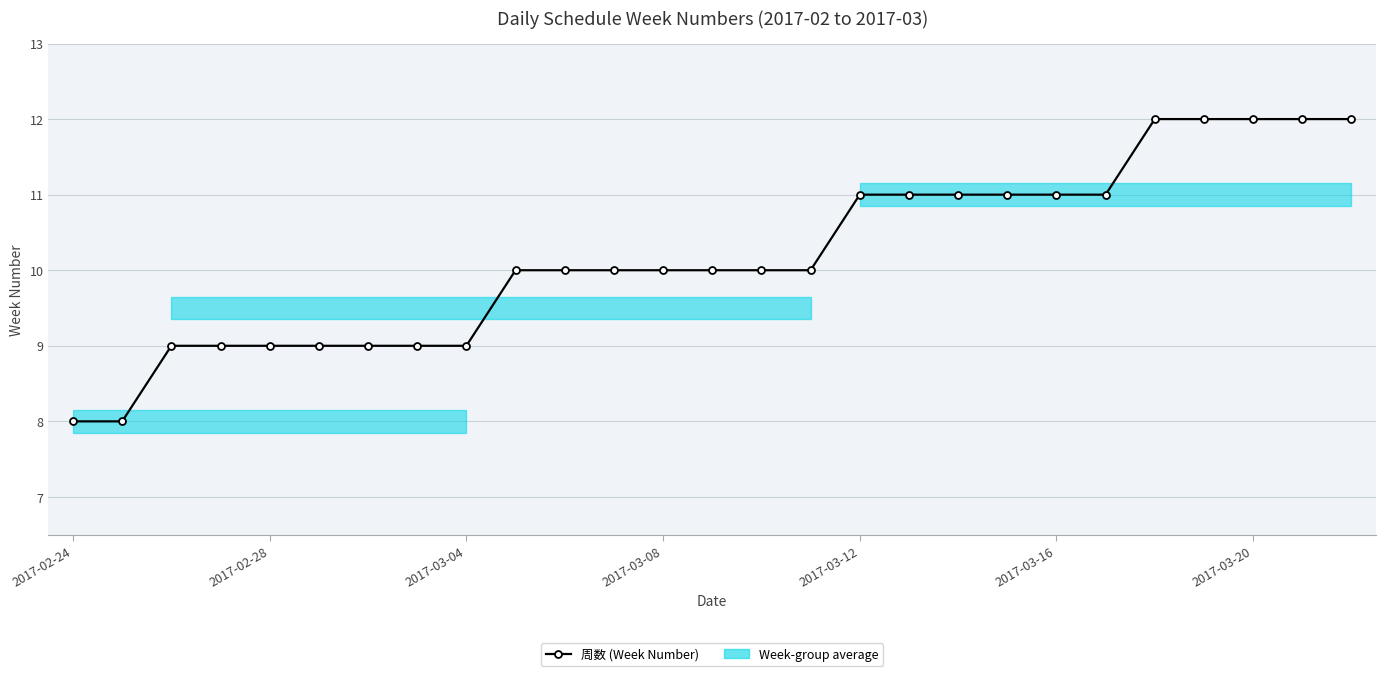

The chart shows a value of 10 at 9. True or false?

True